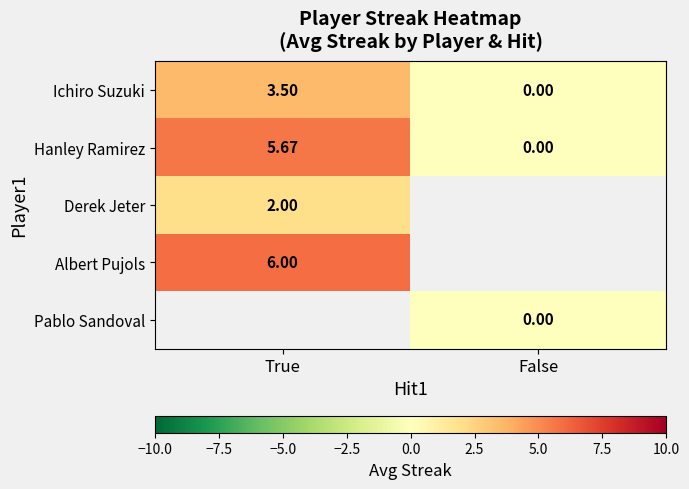

At which label is Hanley Ramirez closest to 2?

False